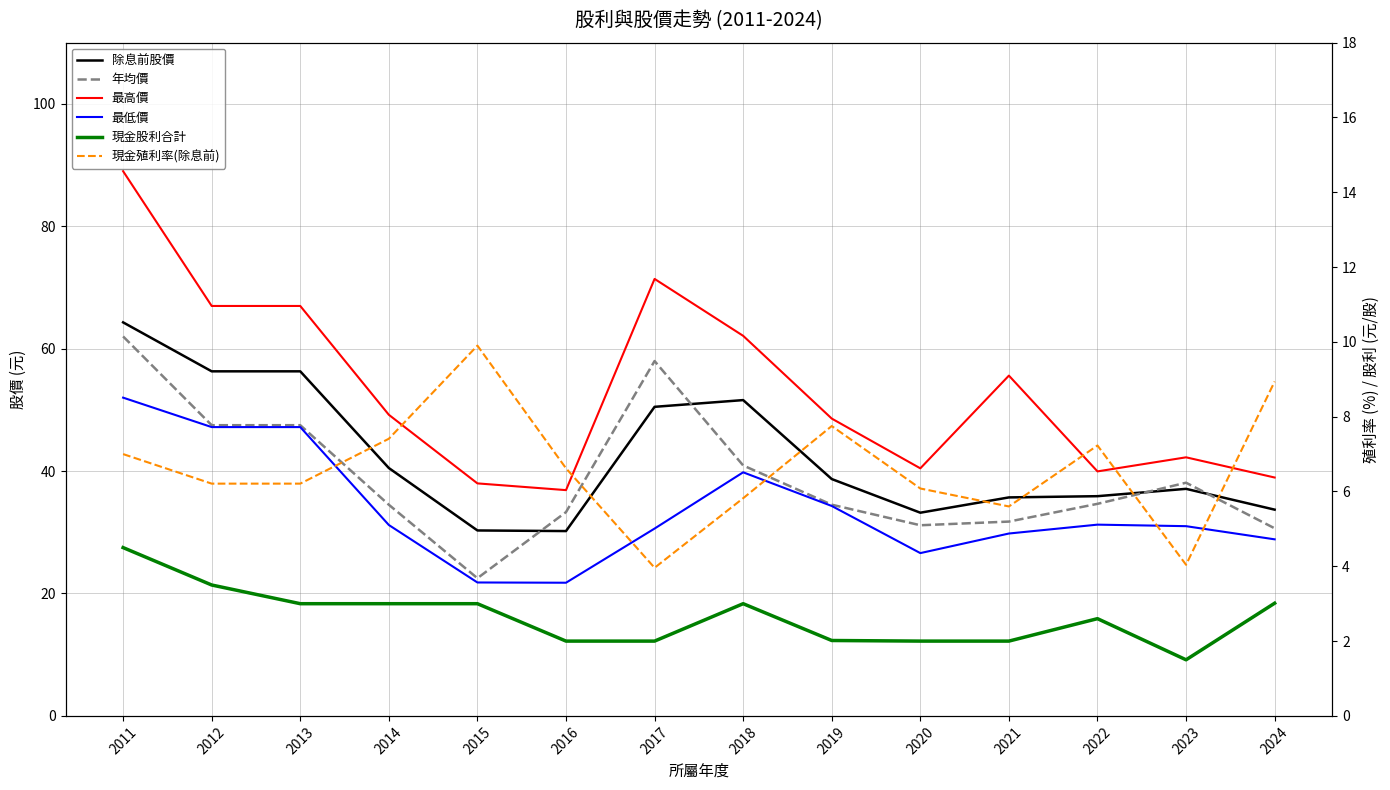

What is the smallest value displayed?

1.5